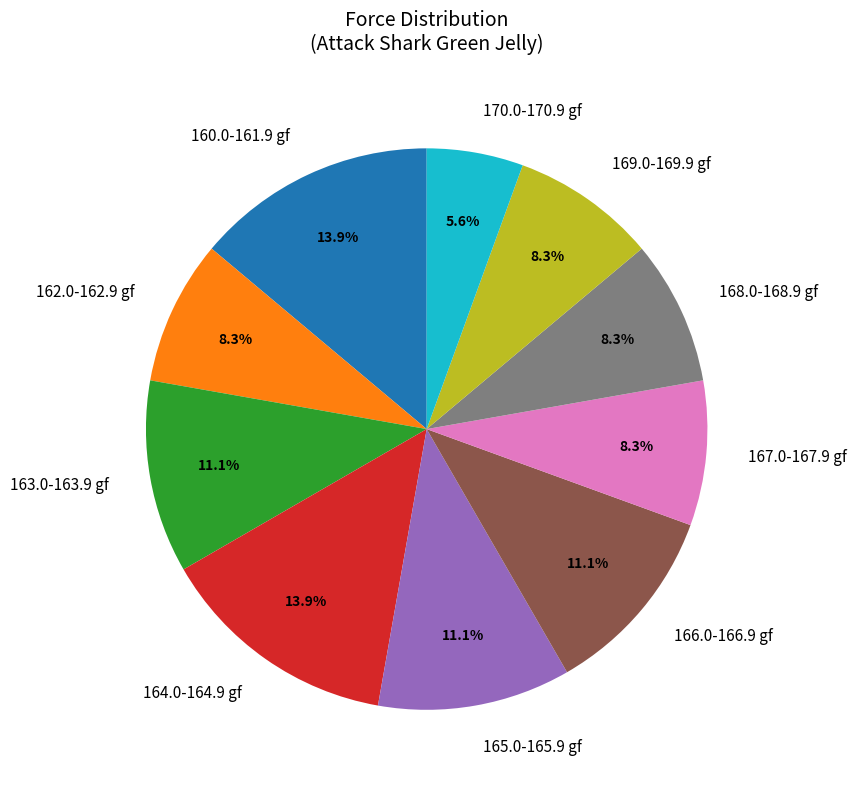

Is there any slice that represents more than half of the pie?

No